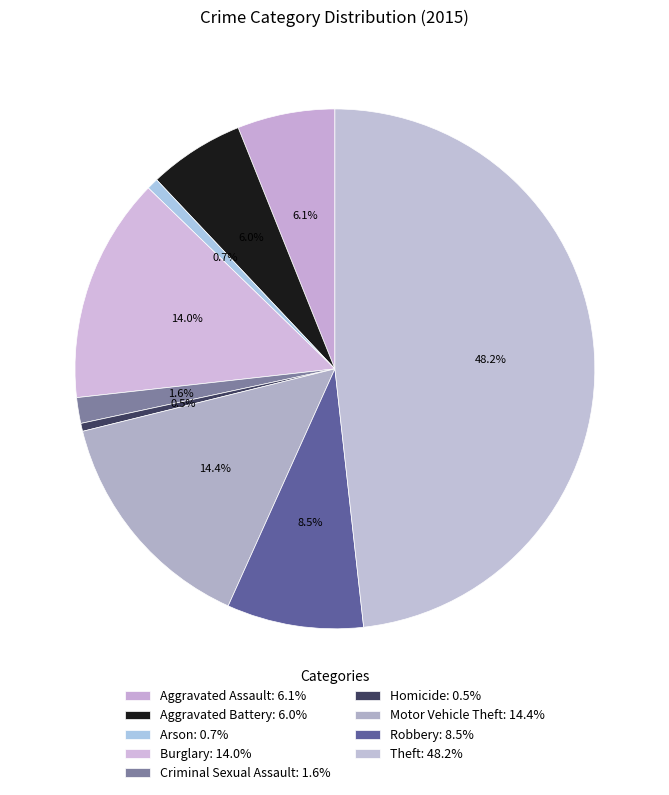

Count the number of slices in the pie.

9